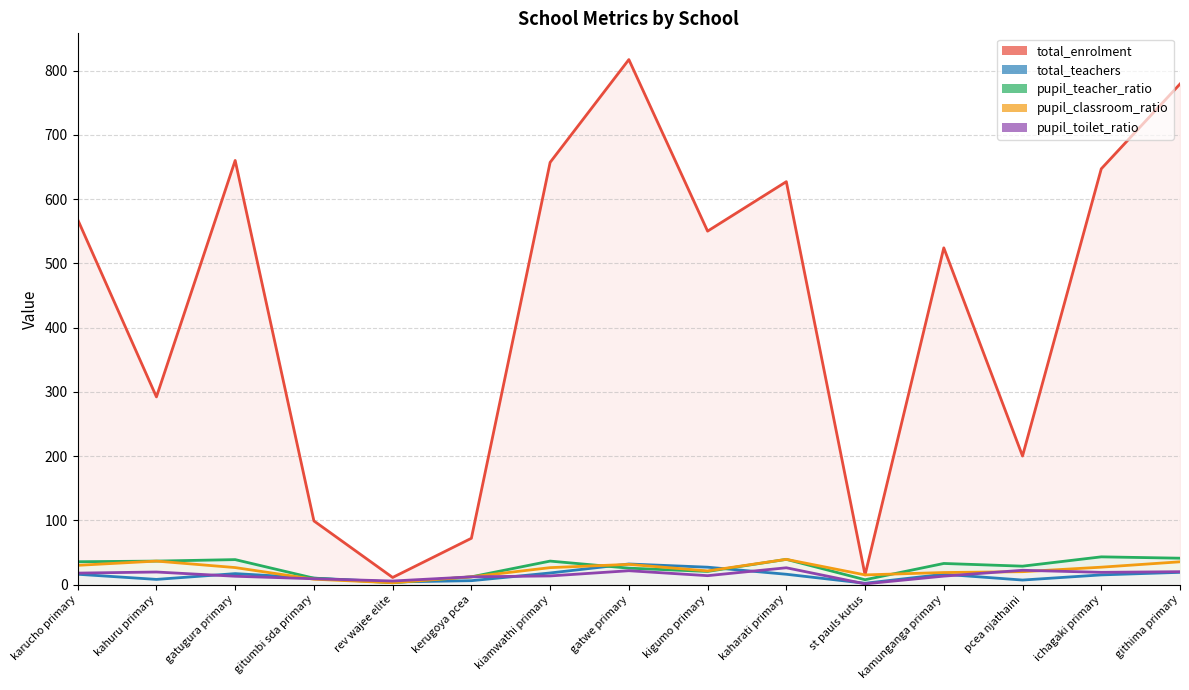

At which category does total_enrolment (line) reach its first local peak?

gatugura primary